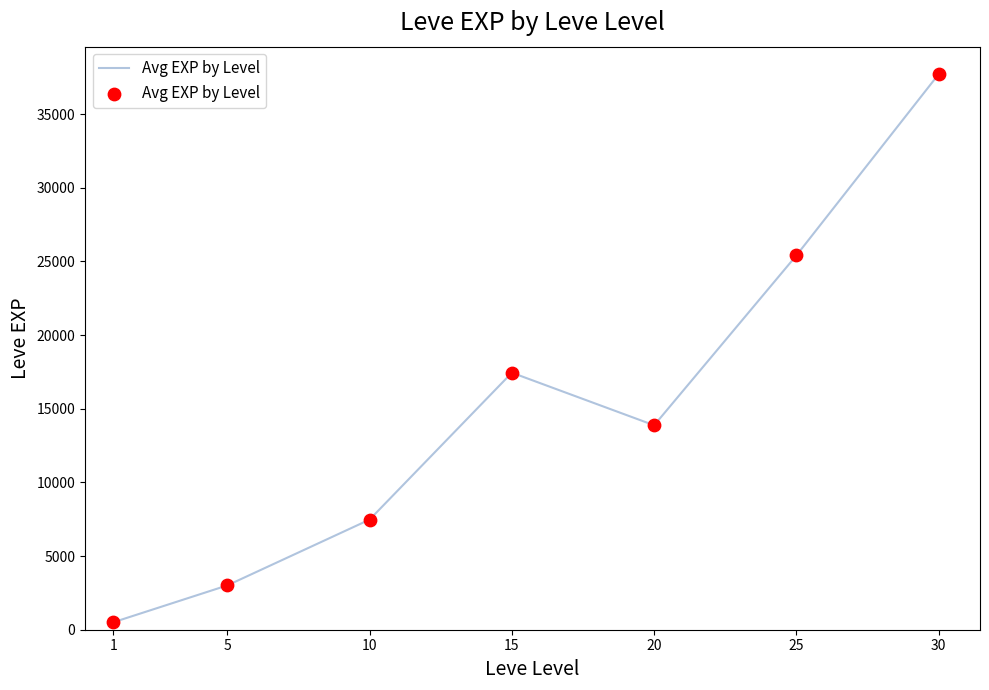

What is the change in value from 5 to 25?

+22401.7